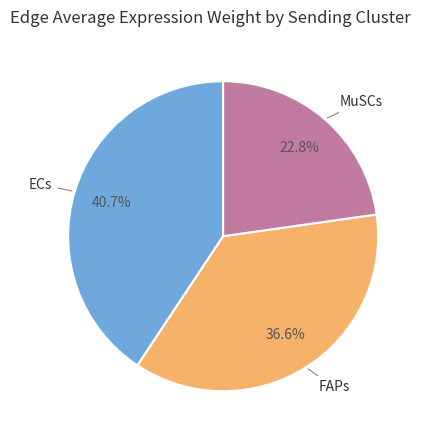

Does any single category account for the majority?

No